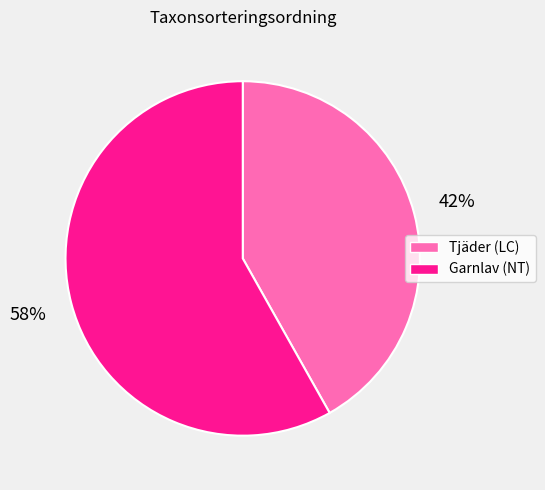

Does any single category account for the majority?

Yes